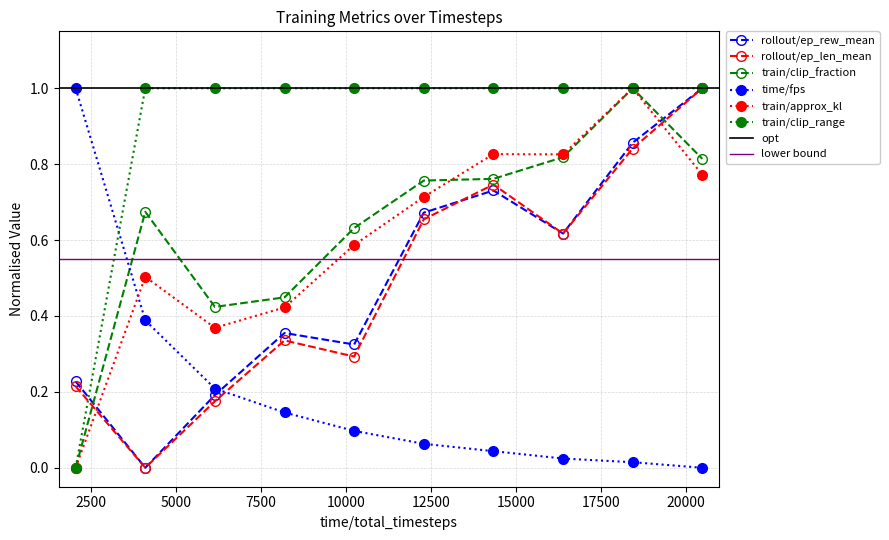

Reading left to right, what are all the values shown in this chart?

rollout/ep_rew_mean: 0.2	0.0	0.2	0.4	0.3	0.7	0.7	0.6	0.9	1.0
rollout/ep_len_mean: 0.2	0.0	0.2	0.3	0.3	0.7	0.7	0.6	0.8	1.0
train/clip_fraction: 0.0	0.7	0.4	0.4	0.6	0.8	0.8	0.8	1.0	0.8
time/fps: 1.0	0.4	0.2	0.1	0.1	0.1	0.0	0.0	0.0	0.0
train/approx_kl: 0.0	0.5	0.4	0.4	0.6	0.7	0.8	0.8	1.0	0.8
train/clip_range: 0.0	1.0	1.0	1.0	1.0	1.0	1.0	1.0	1.0	1.0